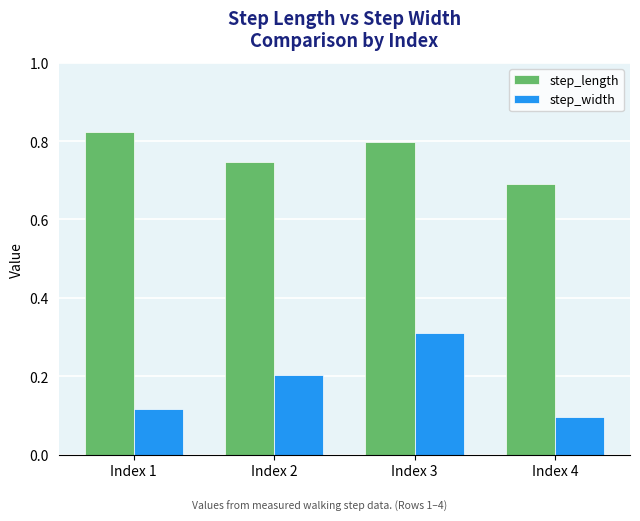

The step_length series shows 0.8 at Index 1. True or false?

True